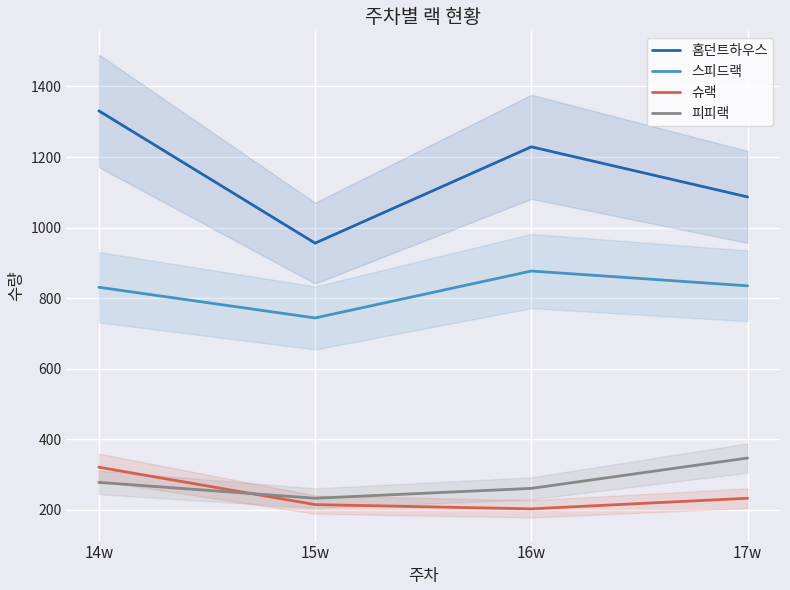

At which label is 피피랙 closest to 290?

14w